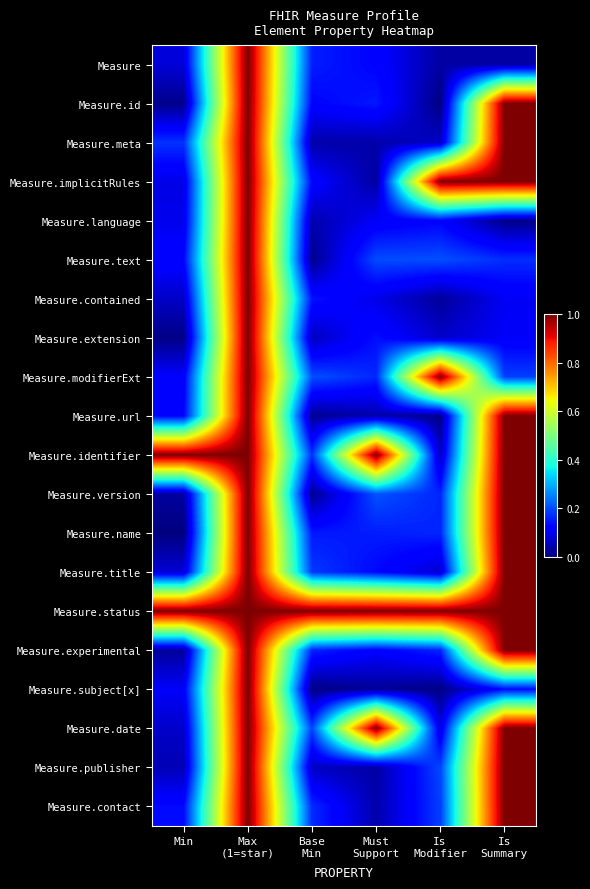

At which category is the sum across all series the highest?

Max
(1=star)